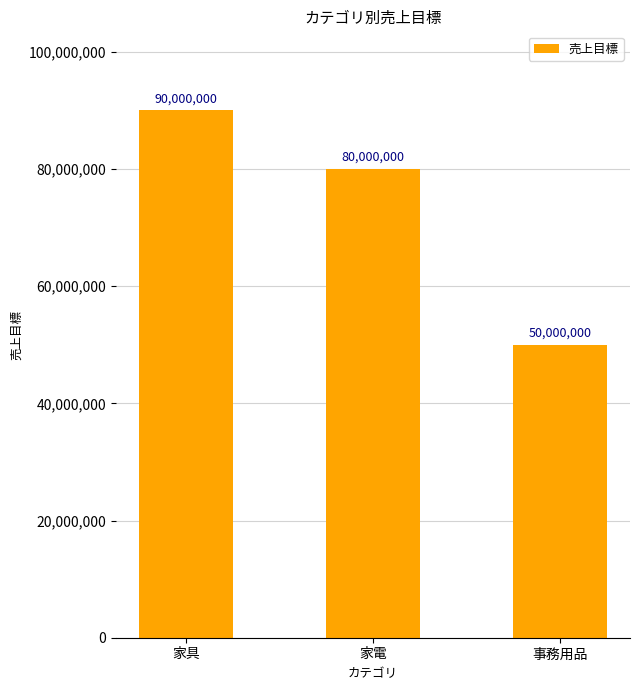

How many distinct data groups are displayed?

1